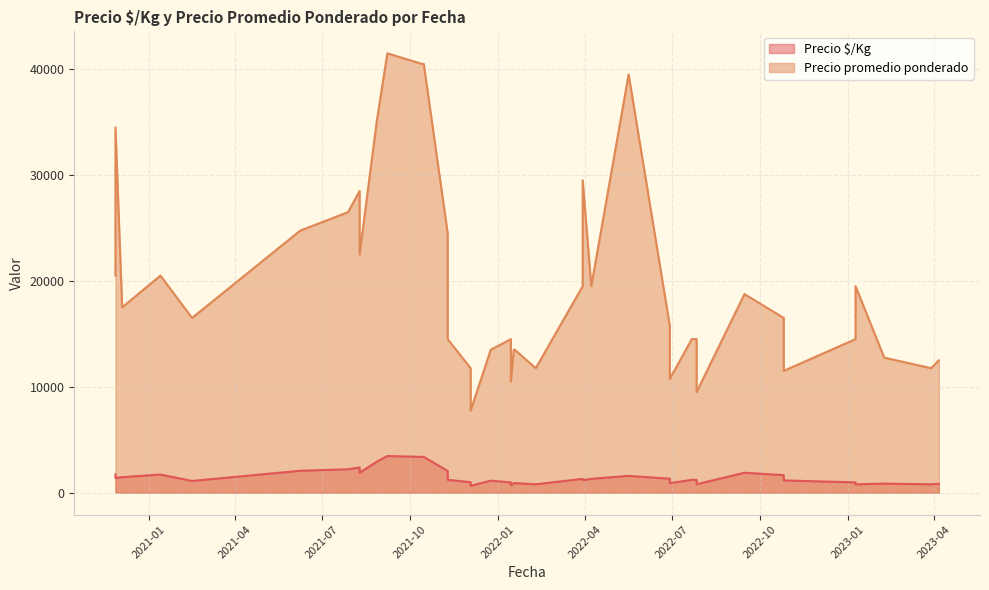

True or false: Precio $/Kg and Precio promedio ponderado cross at least once.

False